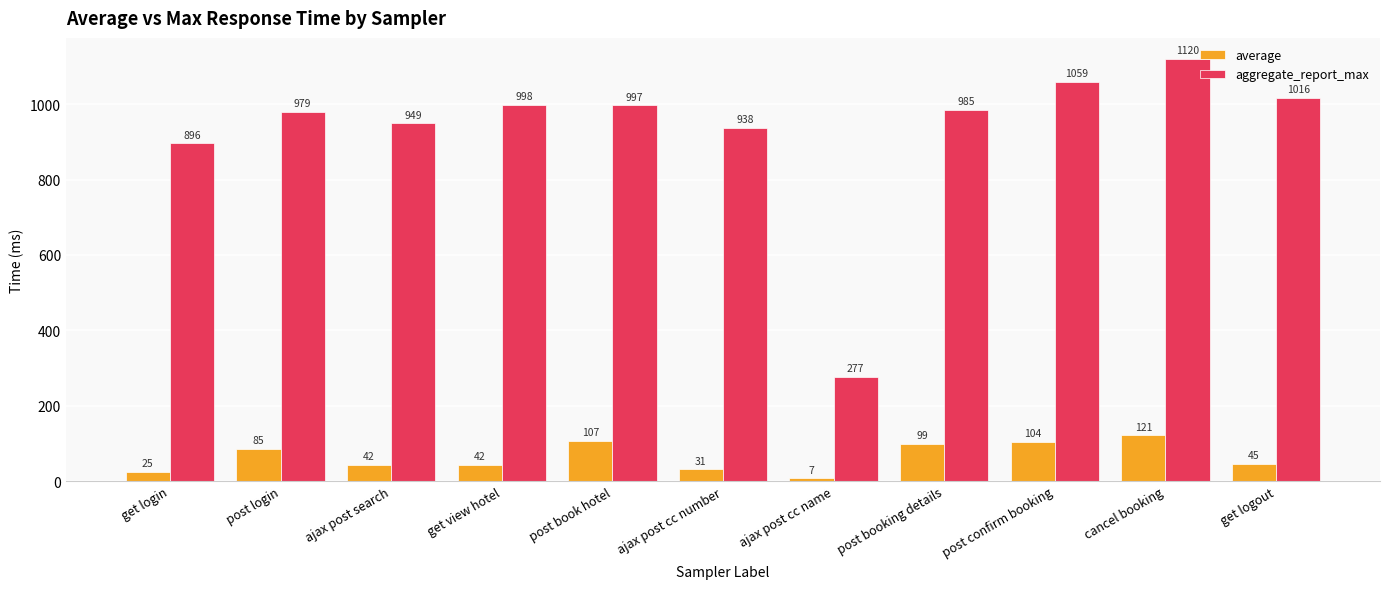

True or false: average has a value of 104 at post confirm booking.

True